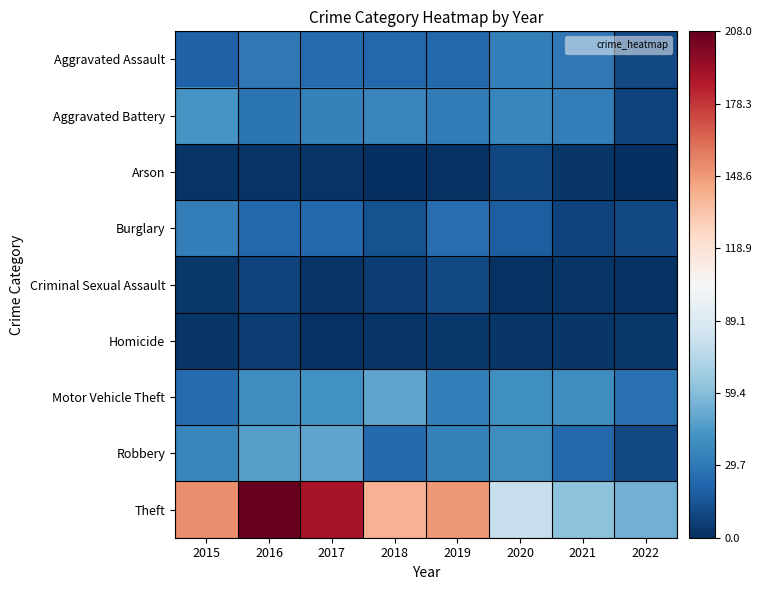

At which category is the sum across all series the highest?

2016